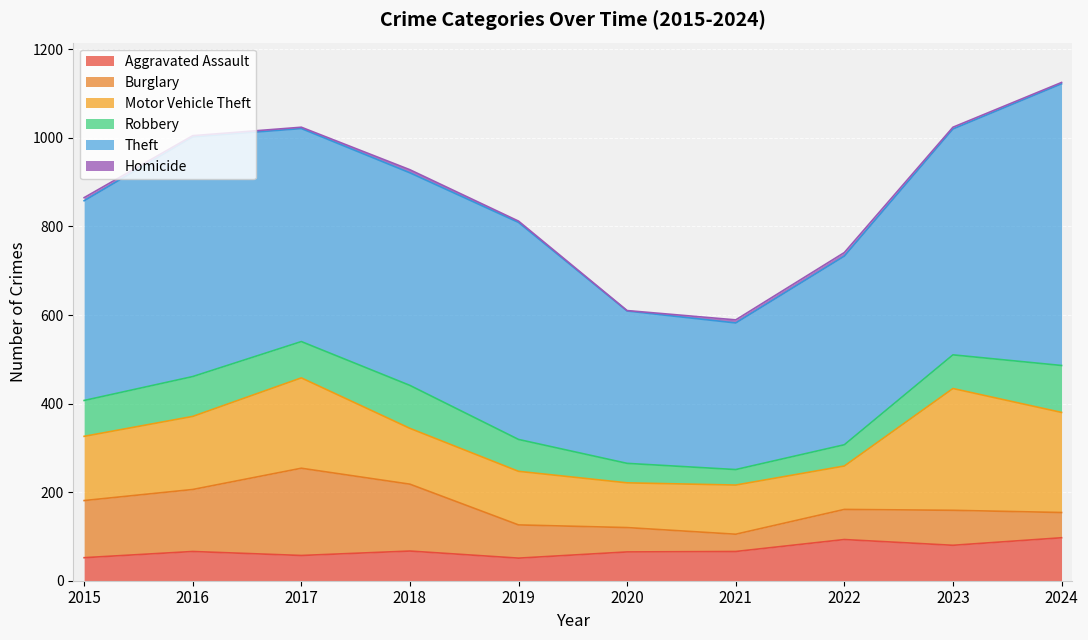

Reading left to right, extract all data points from this chart.

Aggravated Assault: 52	66	57	67	51	65	66	93	80	97
Burglary: 129	140	197	151	75	55	39	68	79	57
Motor Vehicle Theft: 145	165	204	126	121	101	111	98	275	226
Robbery: 81	90	82	97	72	44	35	48	76	106
Theft: 451	541	481	480	490	344	331	426	510	636
Homicide: 7	3	3	7	3	1	7	8	4	3